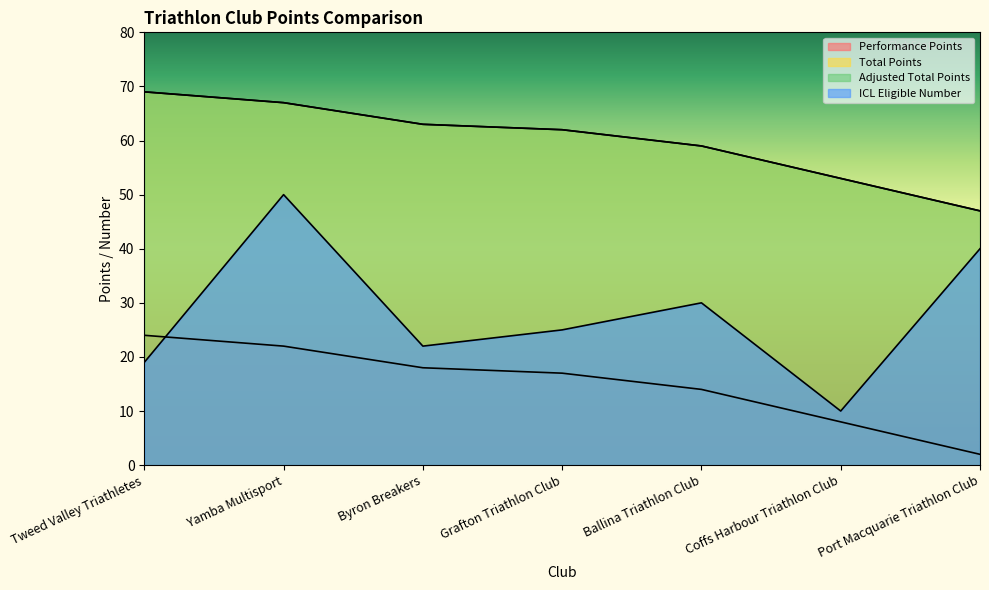

What is the label of the 7th point from the left?

Port Macquarie Triathlon Club